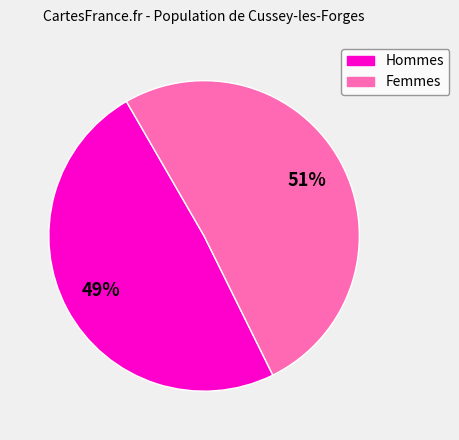

Do Femmes and Hommes together represent more than half of the pie?

Yes